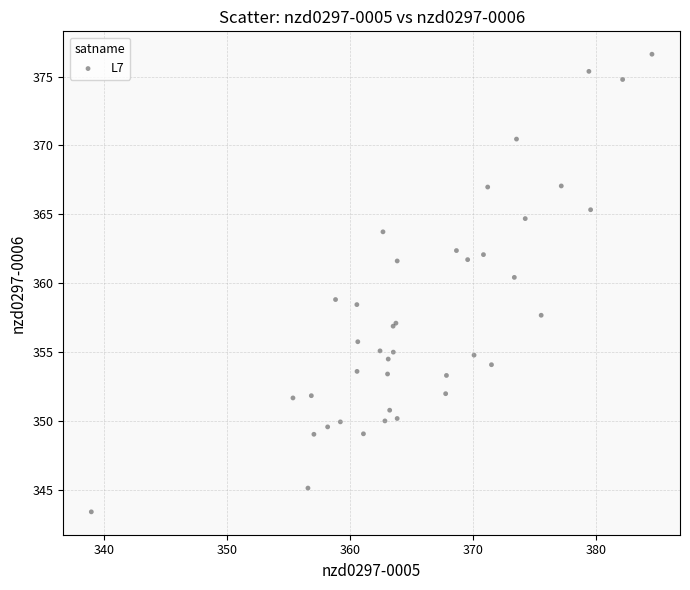

What Y value in the scatter plot is closest to 360?

360.4